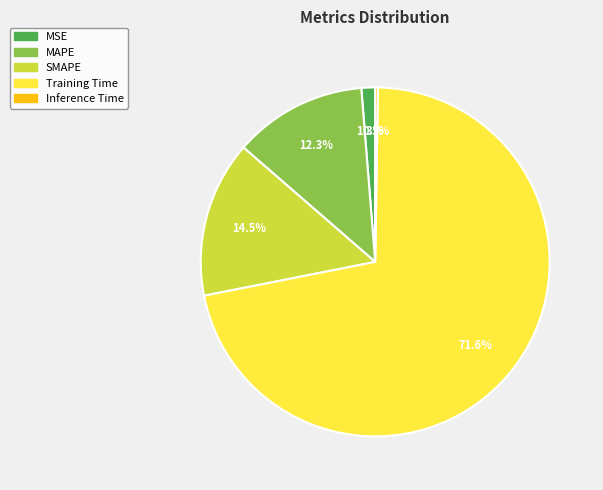

Which slice is the largest?

Training Time